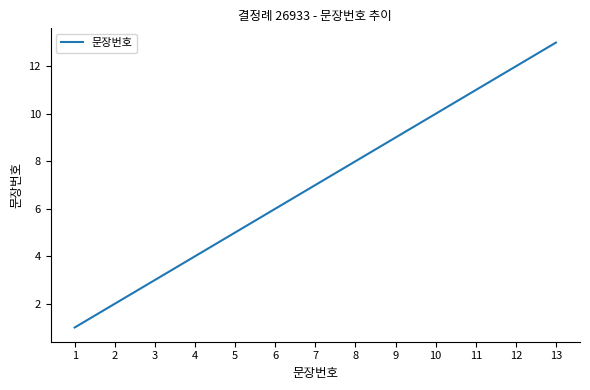

What is the change in value from 2 to 11?

+9